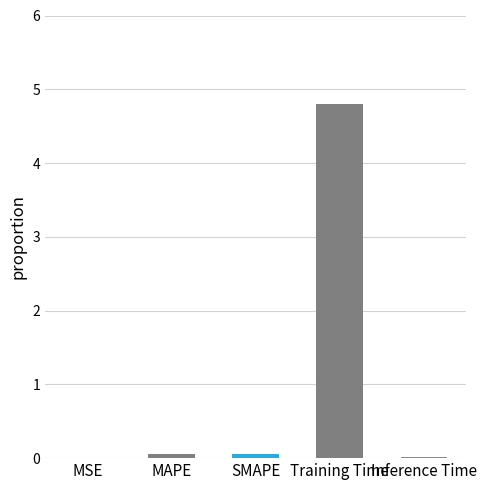

What is the change in value from SMAPE to Training Time?

+4.7